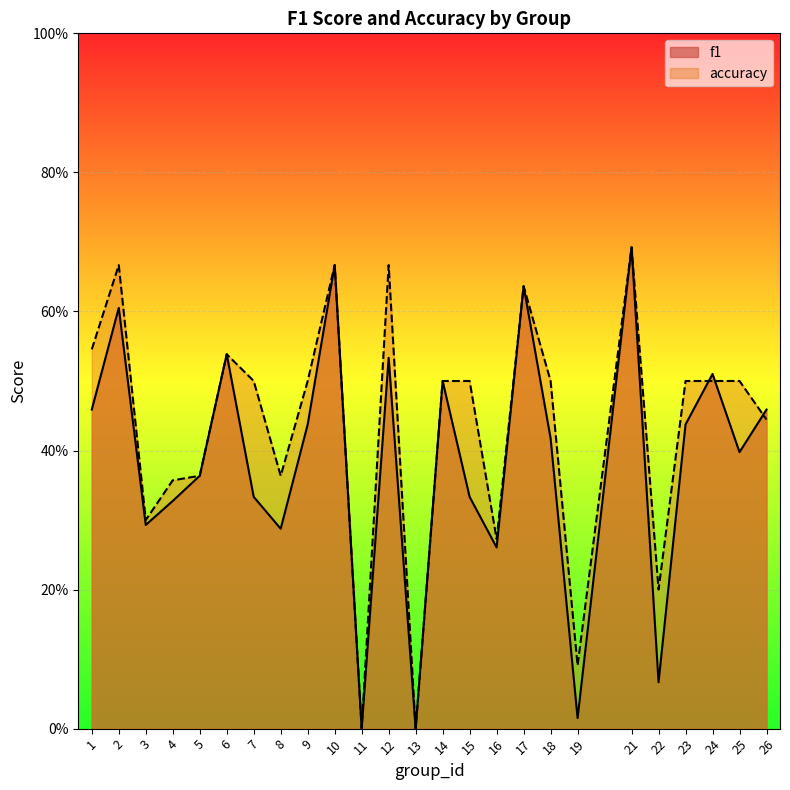

What is the average value of the f1 series?

0.4